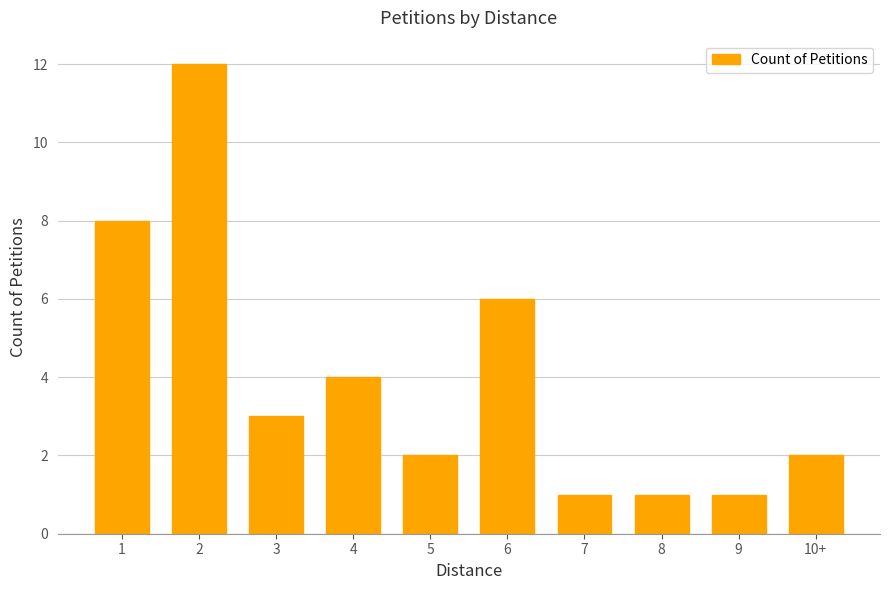

Reading right to left, list all the values displayed in this chart.

10+=2	9=1	8=1	7=1	6=6	5=2	4=4	3=3	2=12	1=8